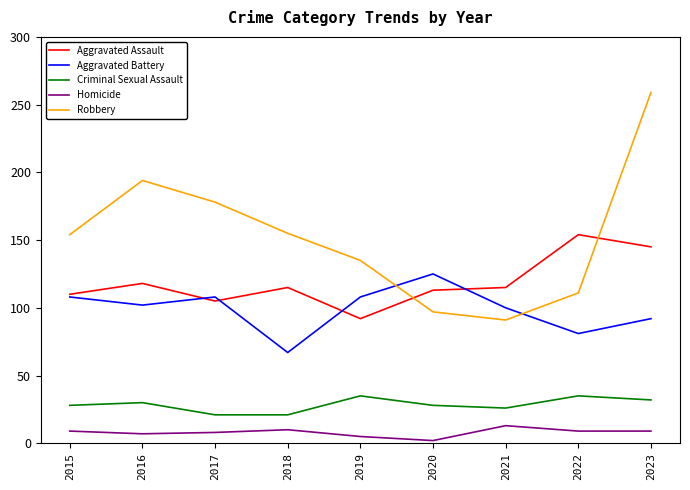

At which category is the sum across all series the highest?

2023